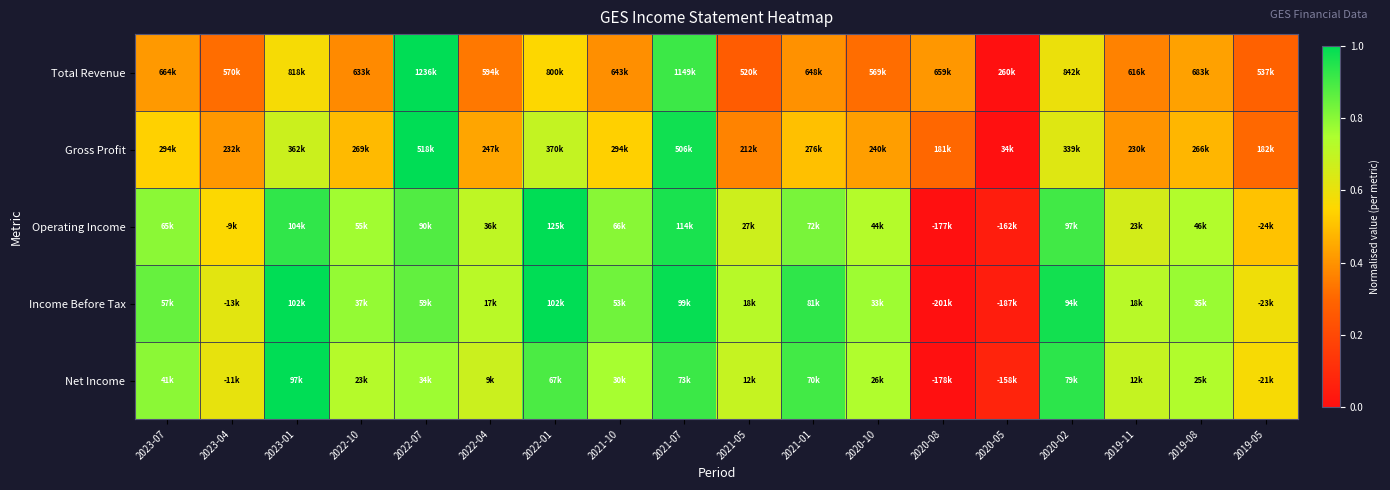

Reading left to right, what are all the values shown in this chart?

Total Revenue: 2023-07=0.4	2023-04=0.3	2023-01=0.6	2022-10=0.4	2022-07=1.0	2022-04=0.3	2022-01=0.6	2021-10=0.4	2021-07=0.9	2021-05=0.3	2021-01=0.4	2020-10=0.3	2020-08=0.4	2020-05=0.0	2020-02=0.6	2019-11=0.4	2019-08=0.4	2019-05=0.3
Gross Profit: 2023-07=0.5	2023-04=0.4	2023-01=0.7	2022-10=0.5	2022-07=1.0	2022-04=0.4	2022-01=0.7	2021-10=0.5	2021-07=1.0	2021-05=0.4	2021-01=0.5	2020-10=0.4	2020-08=0.3	2020-05=0.0	2020-02=0.6	2019-11=0.4	2019-08=0.5	2019-05=0.3
Operating Income: 2023-07=0.8	2023-04=0.6	2023-01=0.9	2022-10=0.8	2022-07=0.9	2022-04=0.7	2022-01=1.0	2021-10=0.8	2021-07=1.0	2021-05=0.7	2021-01=0.8	2020-10=0.7	2020-08=0.0	2020-05=0.0	2020-02=0.9	2019-11=0.7	2019-08=0.7	2019-05=0.5
Income Before Tax: 2023-07=0.9	2023-04=0.6	2023-01=1.0	2022-10=0.8	2022-07=0.9	2022-04=0.7	2022-01=1.0	2021-10=0.8	2021-07=1.0	2021-05=0.7	2021-01=0.9	2020-10=0.8	2020-08=0.0	2020-05=0.0	2020-02=1.0	2019-11=0.7	2019-08=0.8	2019-05=0.6
Net Income: 2023-07=0.8	2023-04=0.6	2023-01=1.0	2022-10=0.7	2022-07=0.8	2022-04=0.7	2022-01=0.9	2021-10=0.8	2021-07=0.9	2021-05=0.7	2021-01=0.9	2020-10=0.7	2020-08=0.0	2020-05=0.1	2020-02=0.9	2019-11=0.7	2019-08=0.7	2019-05=0.6